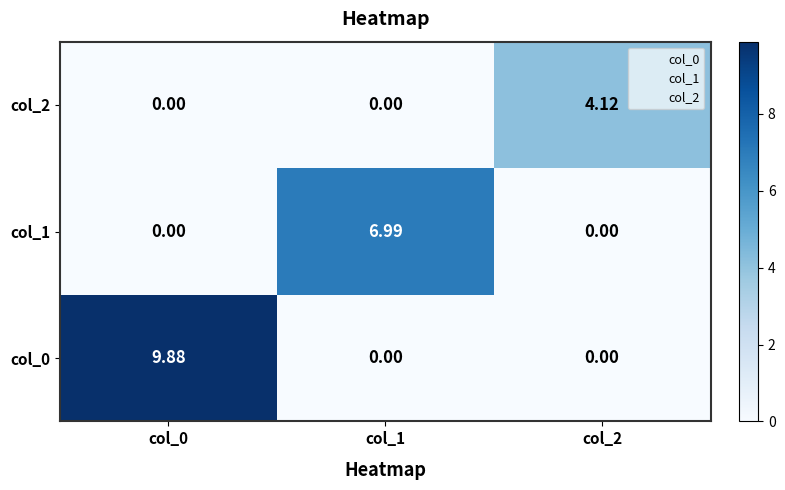

How many distinct data groups are displayed?

3